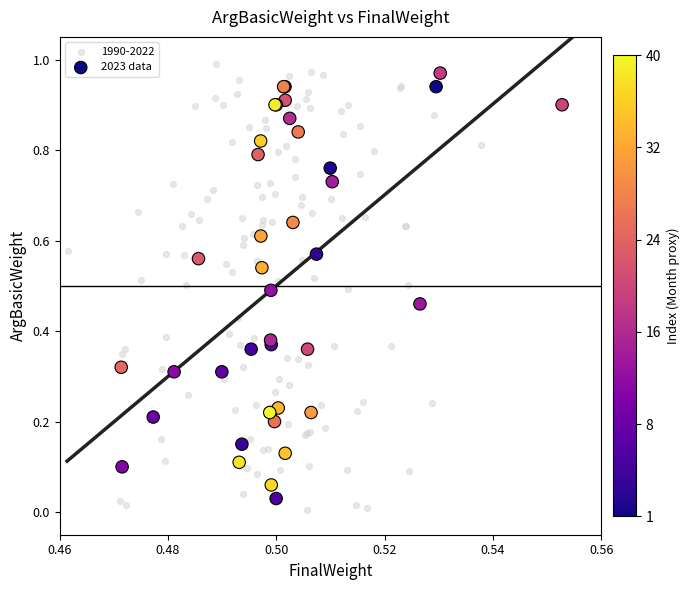

Which series has the widest spread of Y values?

1990-2022